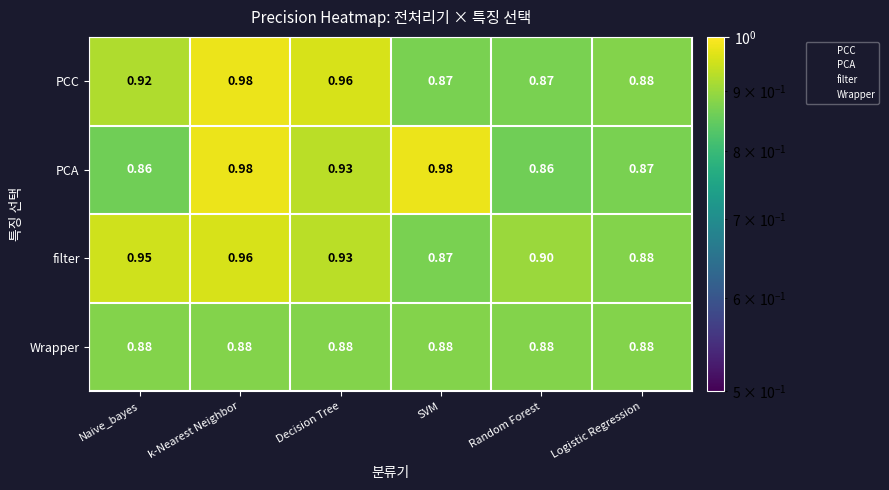

At how many categories does at least one series exceed 0?

6